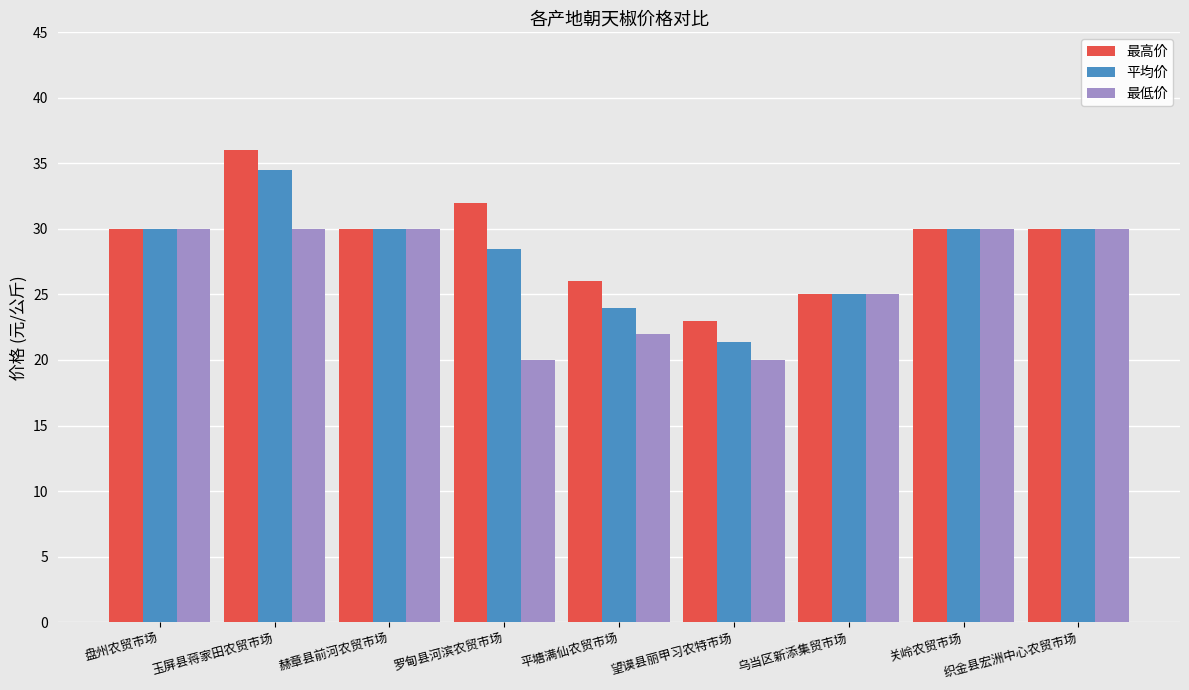

What value does the 最高价 series have at 盘州农贸市场?

30.0